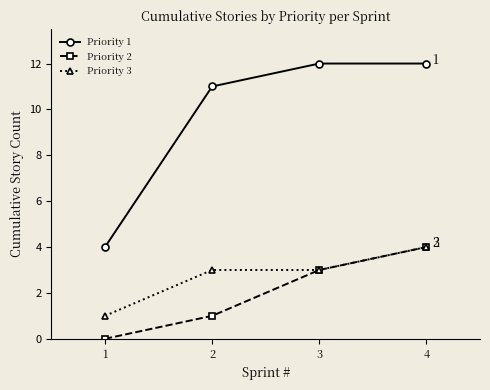

How many Priority 3 values are between 3 and 4?

3